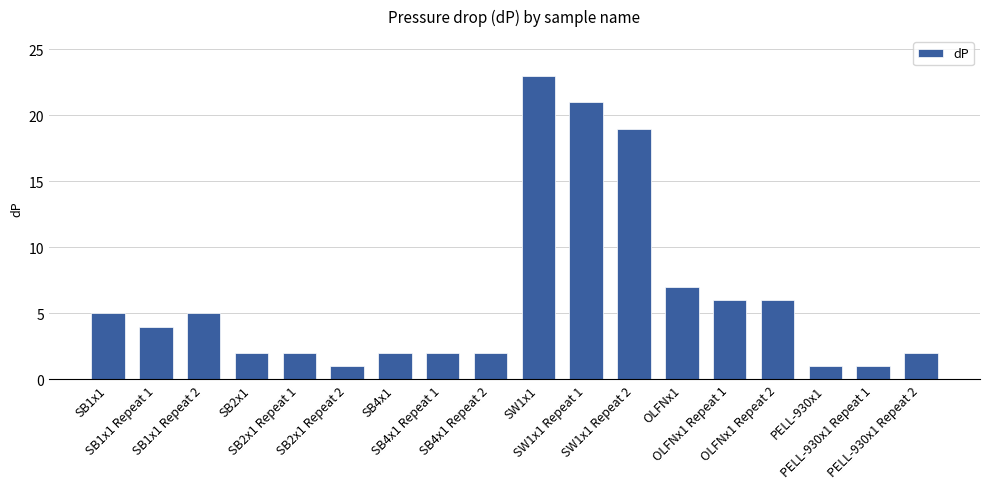

Reading left to right, transcribe all the data shown in this chart.

SB1x1=5	SB1x1 Repeat 1=4	SB1x1 Repeat 2=5	SB2x1=2	SB2x1 Repeat 1=2	SB2x1 Repeat 2=1	SB4x1=2	SB4x1 Repeat 1=2	SB4x1 Repeat 2=2	SW1x1=23	SW1x1 Repeat 1=21	SW1x1 Repeat 2=19	OLFNx1=7	OLFNx1 Repeat 1=6	OLFNx1 Repeat 2=6	PELL-930x1=1	PELL-930x1 Repeat 1=1	PELL-930x1 Repeat 2=2